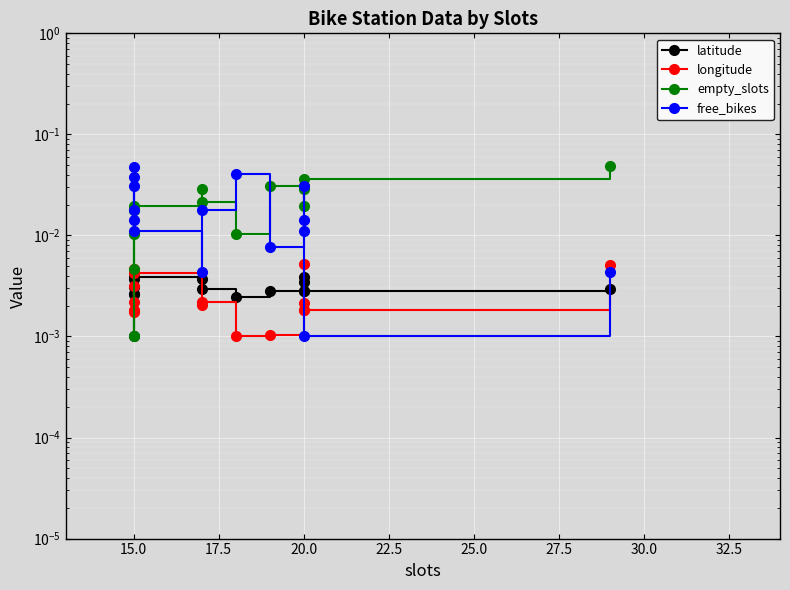

In empty_slots, how many points are lower than both neighbors (excluding endpoints)?

3